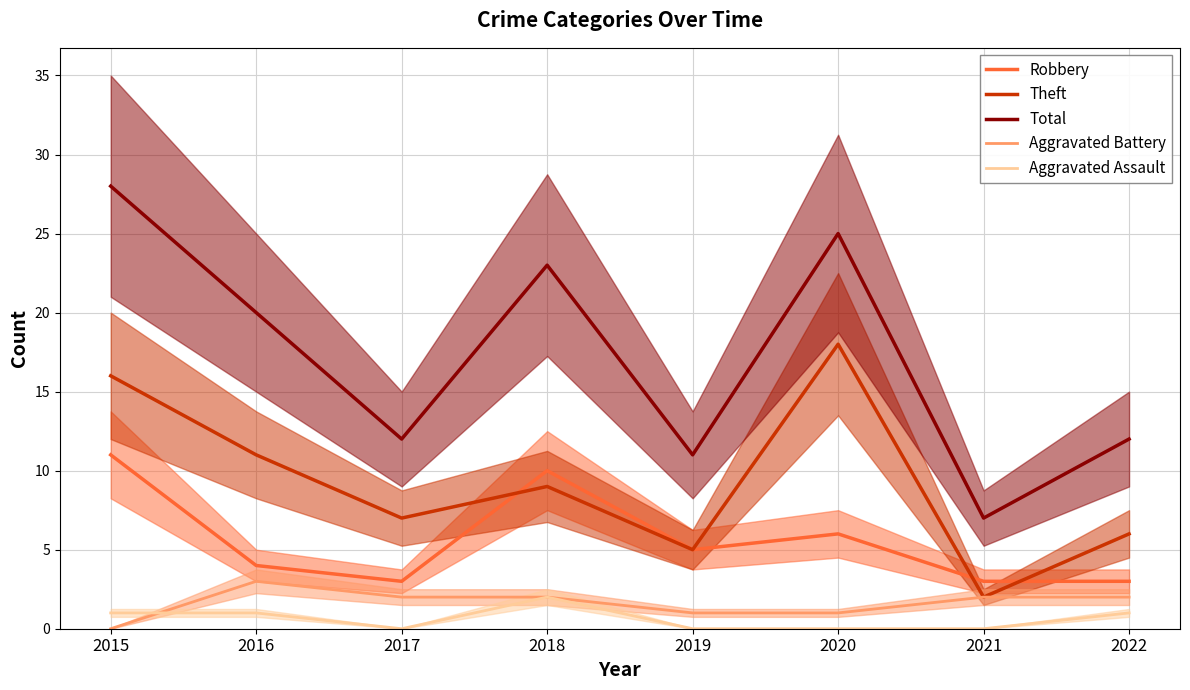

True or false: Aggravated Assault has more than 1 interior local peaks.

False